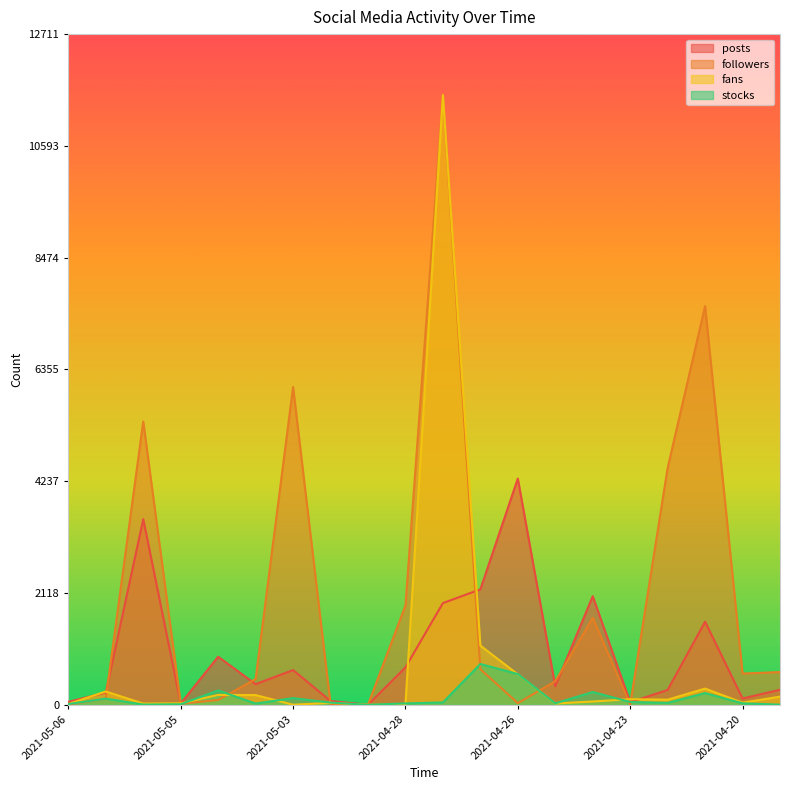

What is the difference between the highest and lowest values at 2021-05-06?

52